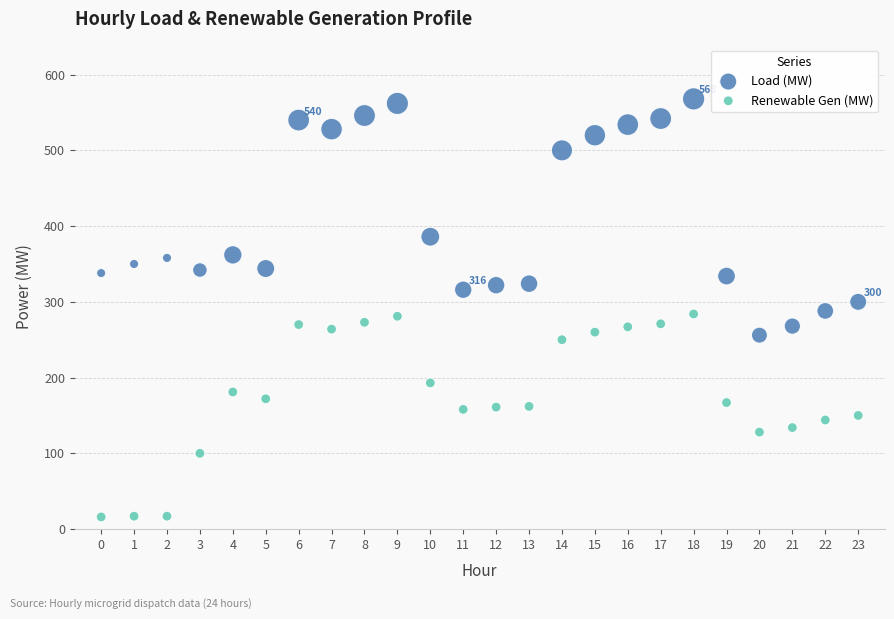

Which series has the widest spread of Y values?

Load (MW)